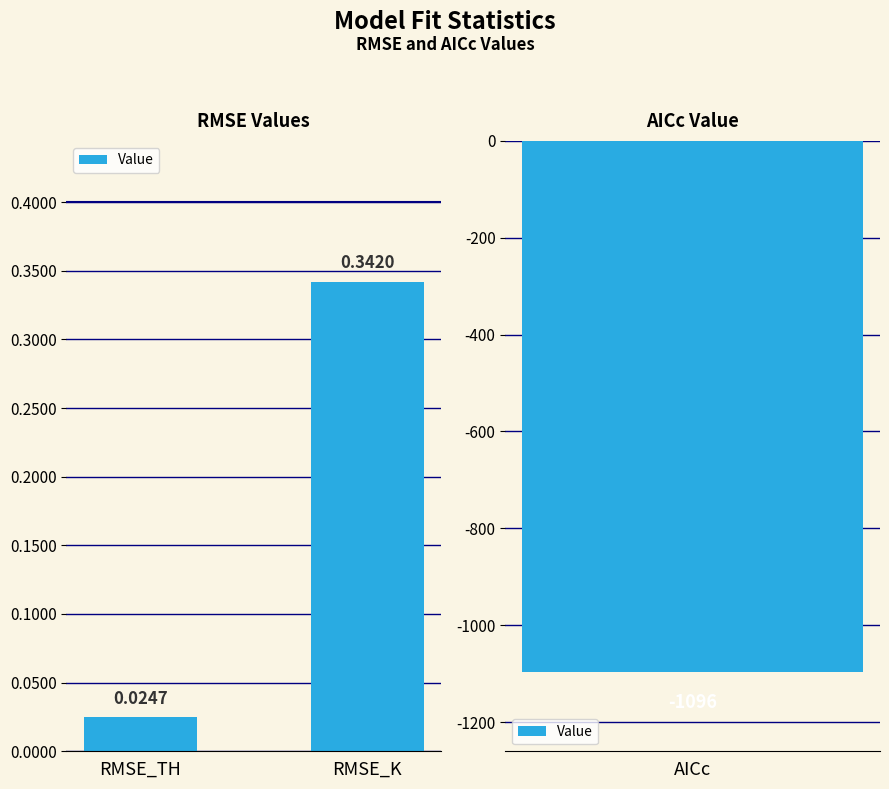

What position from the right is RMSE_TH?

2